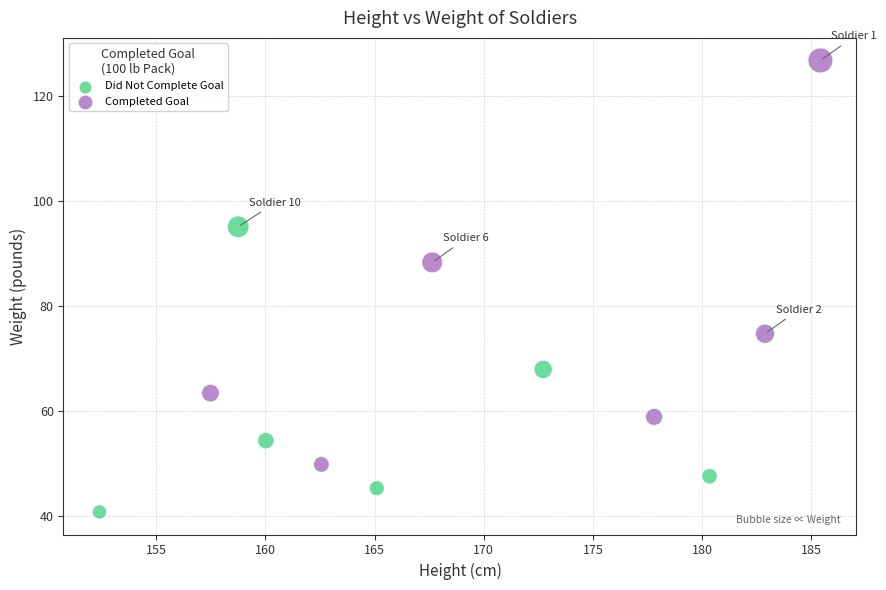

Which series has the largest Y range (max minus min)?

Completed Goal